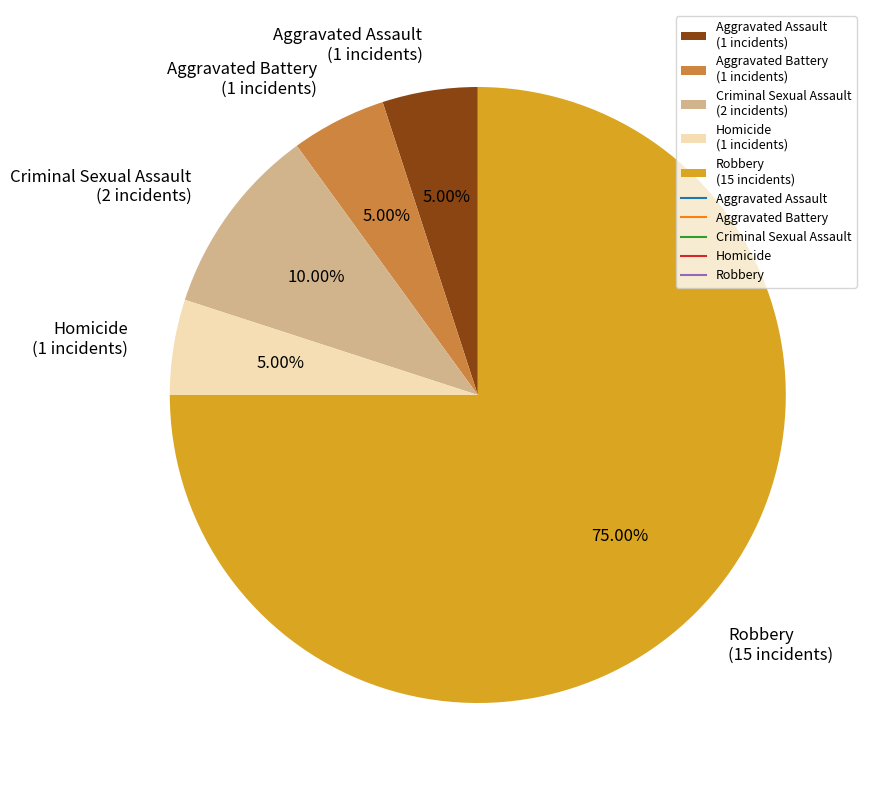

To the nearest percent, what percentage of the pie is Homicide?

5%